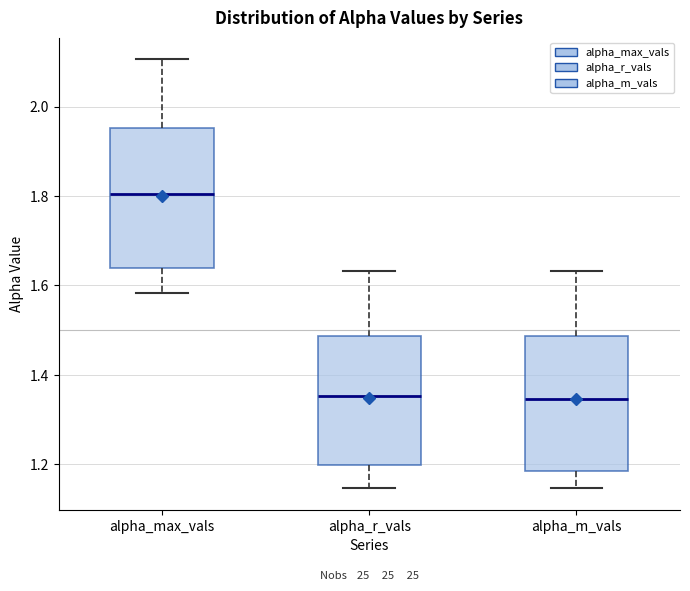

Reading left to right, read every box against the y-axis: the position of its median line, the range the box covers, and the ends of its whiskers. The values are not printed on the chart, so give them approximately, as read against the axis.

alpha_max_vals: median 1.80, box 1.64 to 1.96, whiskers 1.58 to 2.10
alpha_r_vals: median 1.36, box 1.20 to 1.48, whiskers 1.14 to 1.64
alpha_m_vals: median 1.34, box 1.18 to 1.48, whiskers 1.14 to 1.64